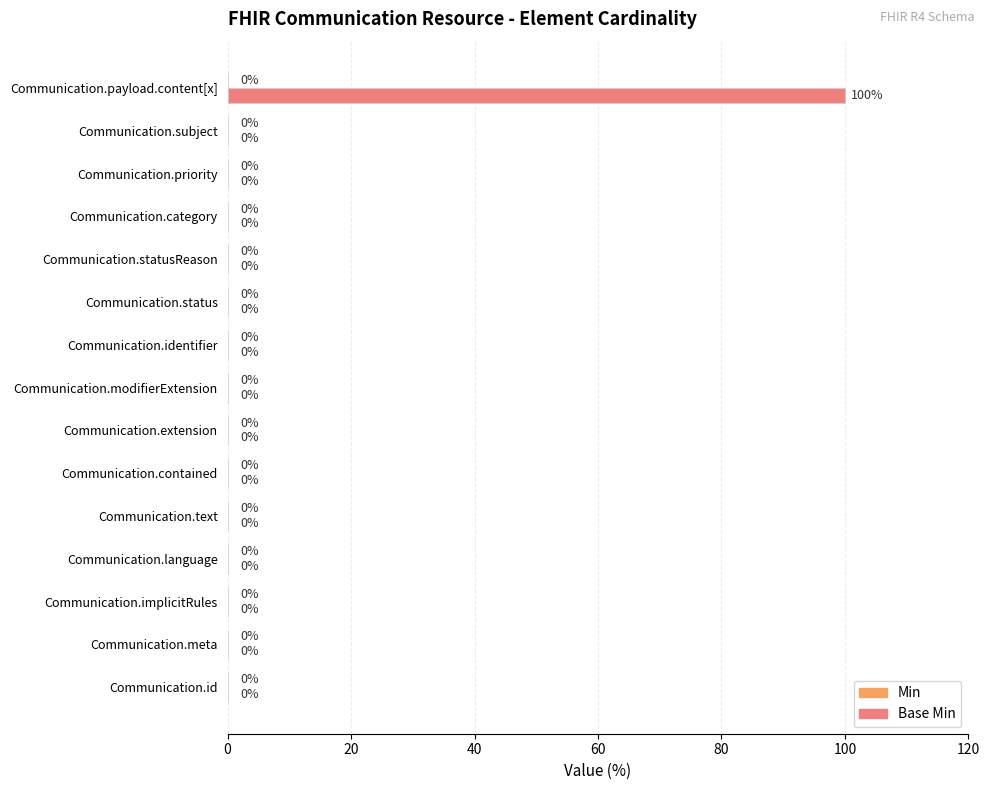

At which category does the chart reach its peak across all series?

Communication.payload.content[x]